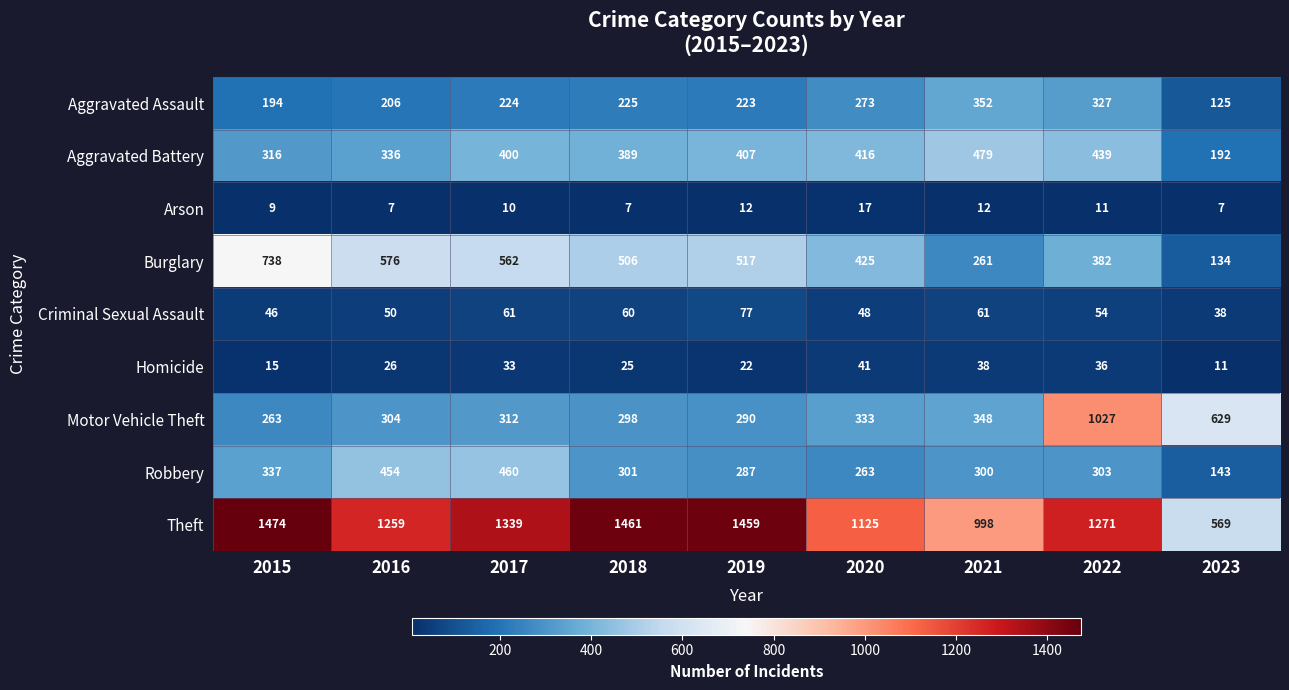

What is the maximum value shown in the chart?

1474